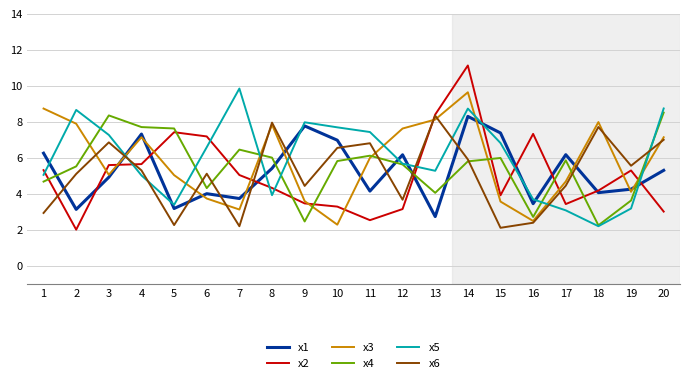

Which series ends up on top after the final intersection of x5 and x6?

x5